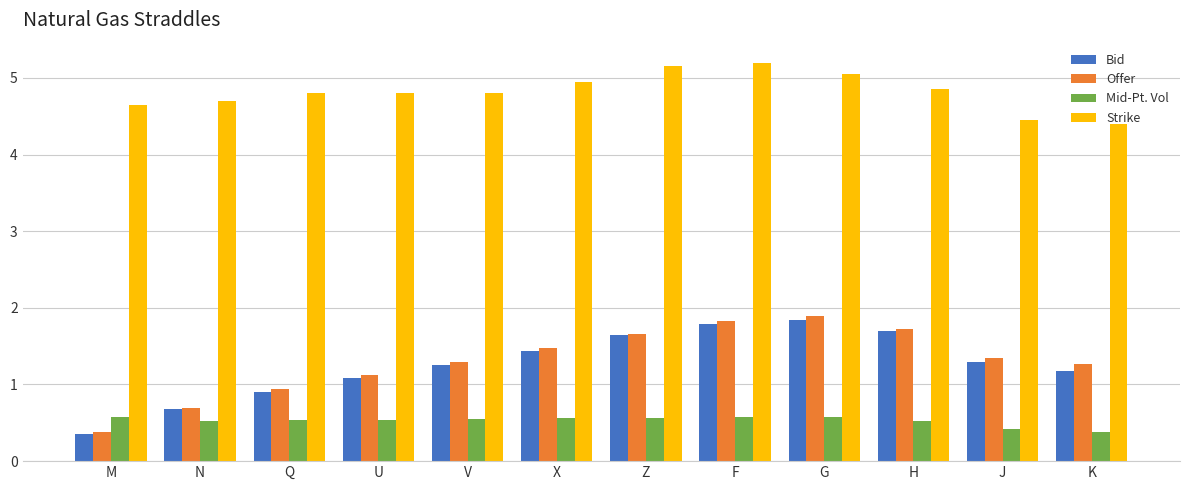

True or false: Mid-Pt. Vol has a value of 0.6 at Z.

True